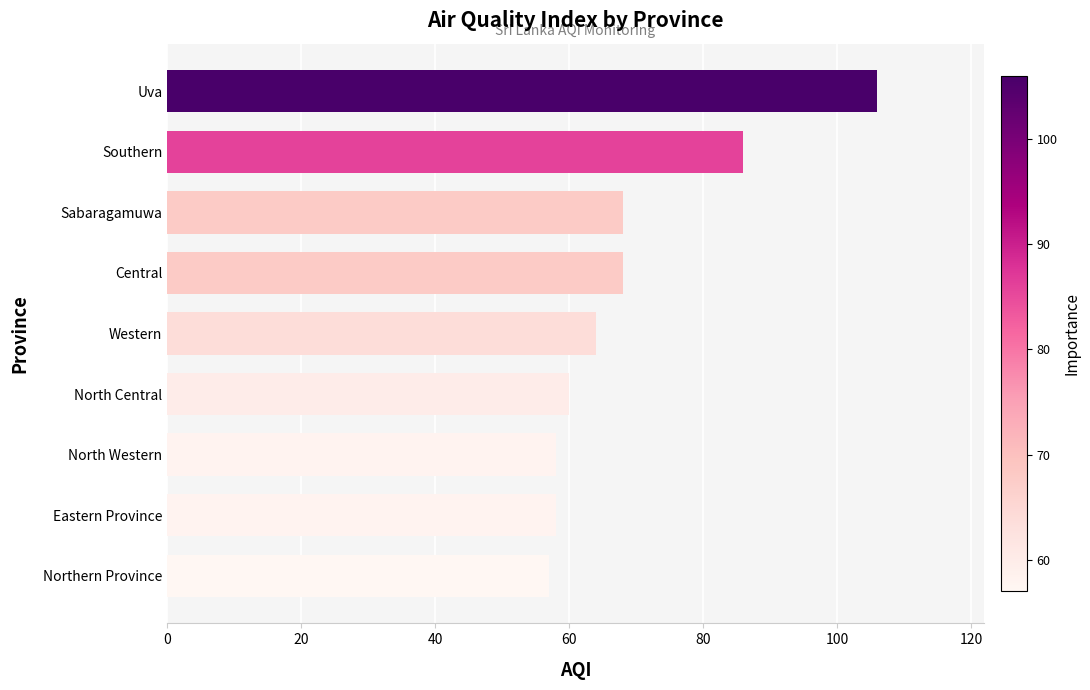

Approximately how many times larger is the value at Northern Province compared to Eastern Province?

1.0